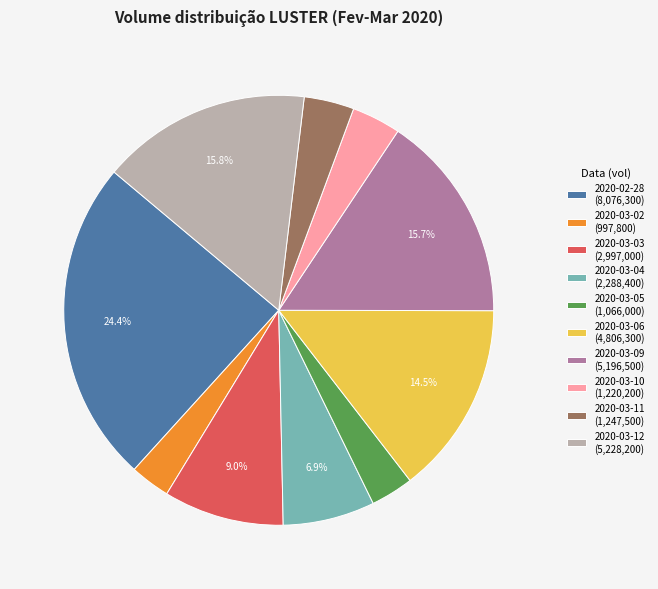

Count the number of slices in the pie.

10